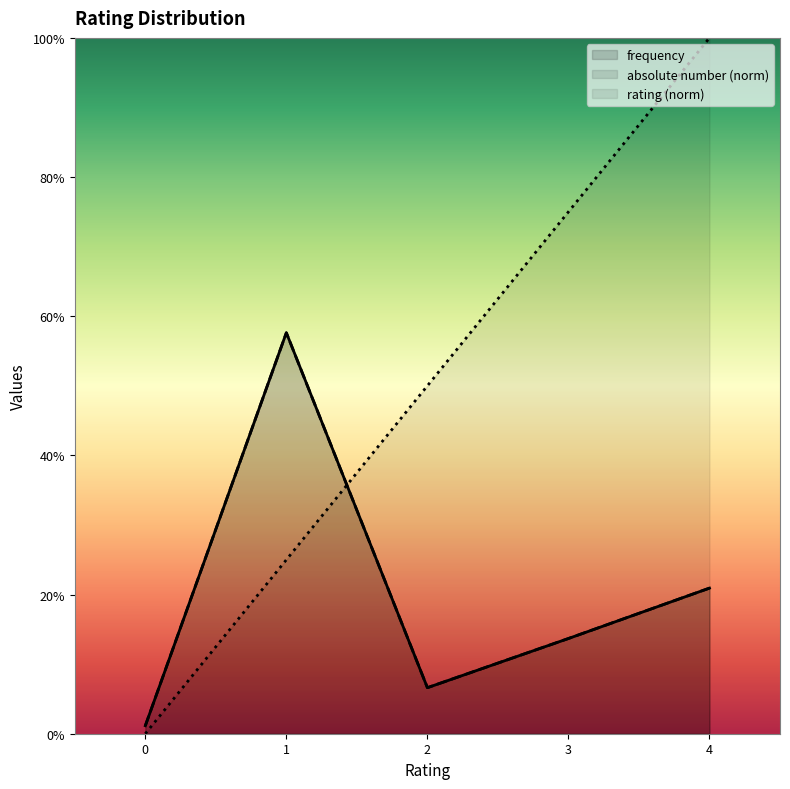

How many times do rating and absolute number cross each other?

1